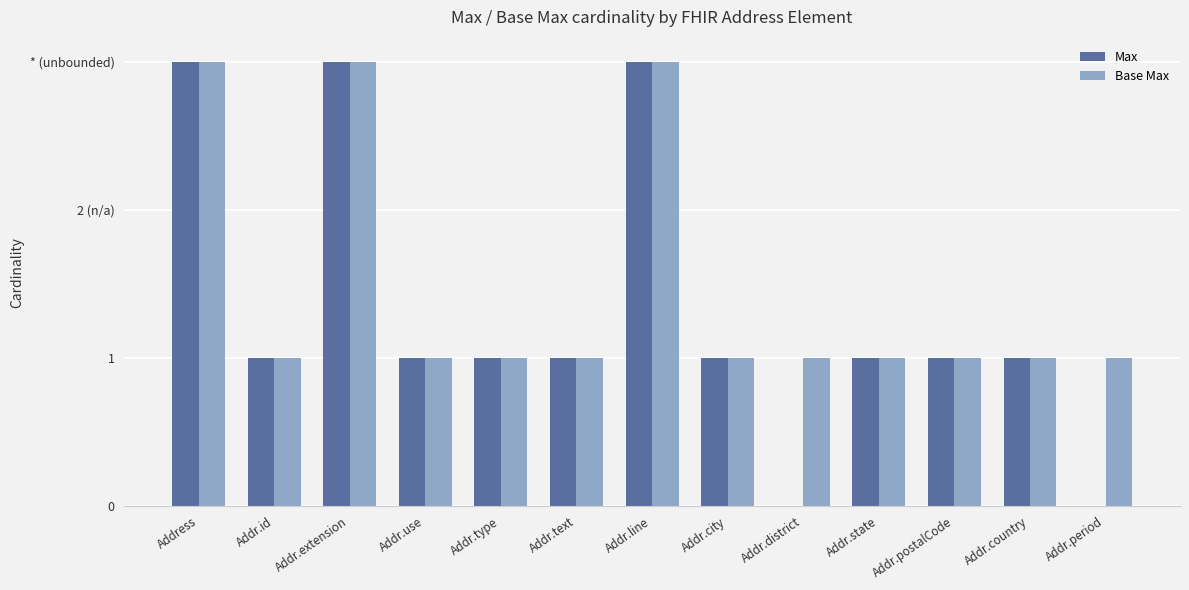

Reading left to right, transcribe all the data shown in this chart.

Max: Address=3	Addr.id=1	Addr.extension=3	Addr.use=1	Addr.type=1	Addr.text=1	Addr.line=3	Addr.city=1	Addr.district=0	Addr.state=1	Addr.postalCode=1	Addr.country=1	Addr.period=0
Base Max: Address=3	Addr.id=1	Addr.extension=3	Addr.use=1	Addr.type=1	Addr.text=1	Addr.line=3	Addr.city=1	Addr.district=1	Addr.state=1	Addr.postalCode=1	Addr.country=1	Addr.period=1